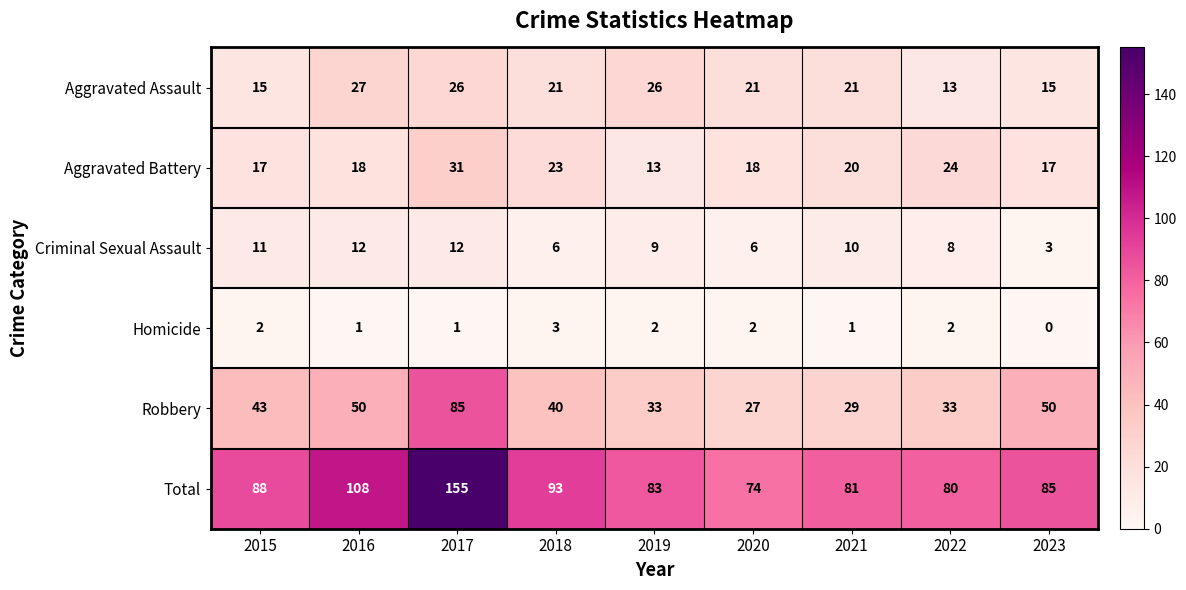

At which category is the sum across all series the highest?

2017